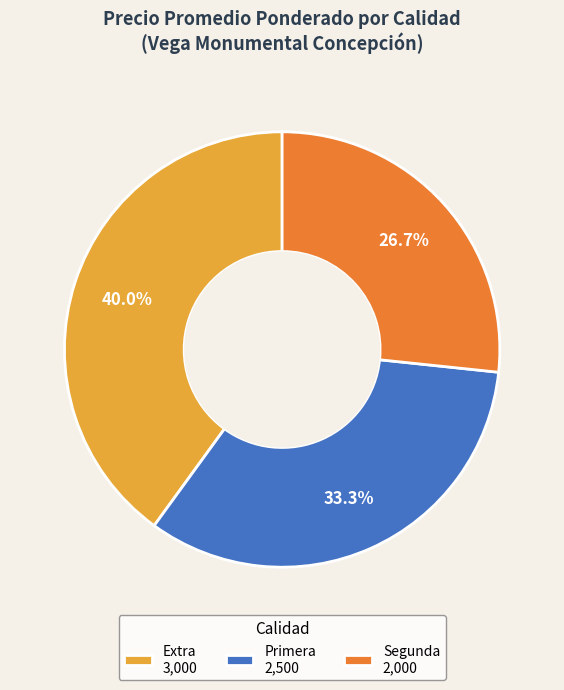

To the nearest percent, what percentage of the pie is Primera?

33%